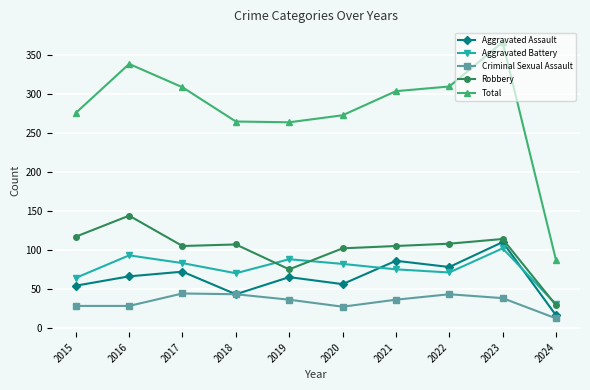

Which label corresponds to the smallest value in the chart?

2024